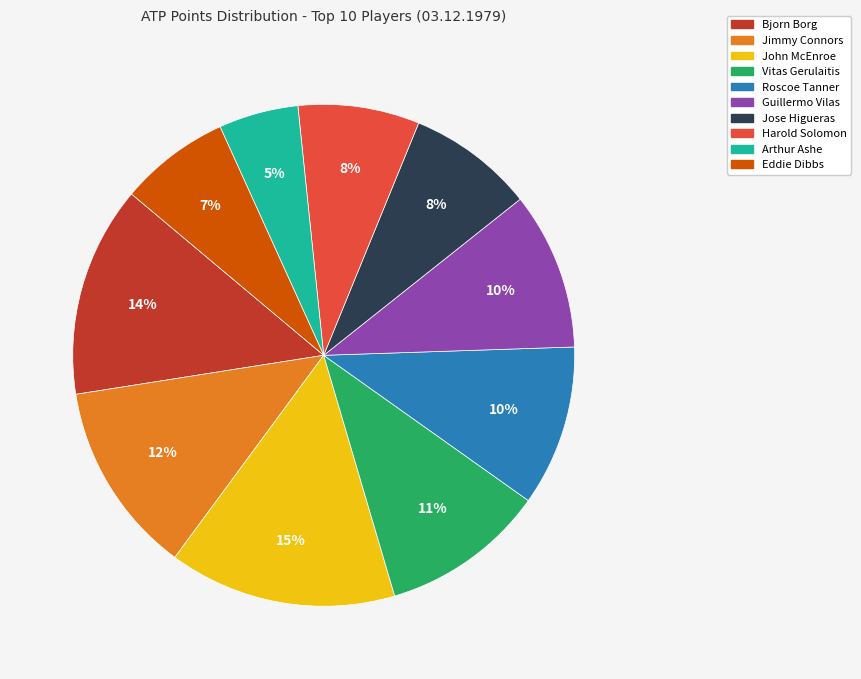

Combined, do Arthur Ashe and Harold Solomon account for over 50%?

No